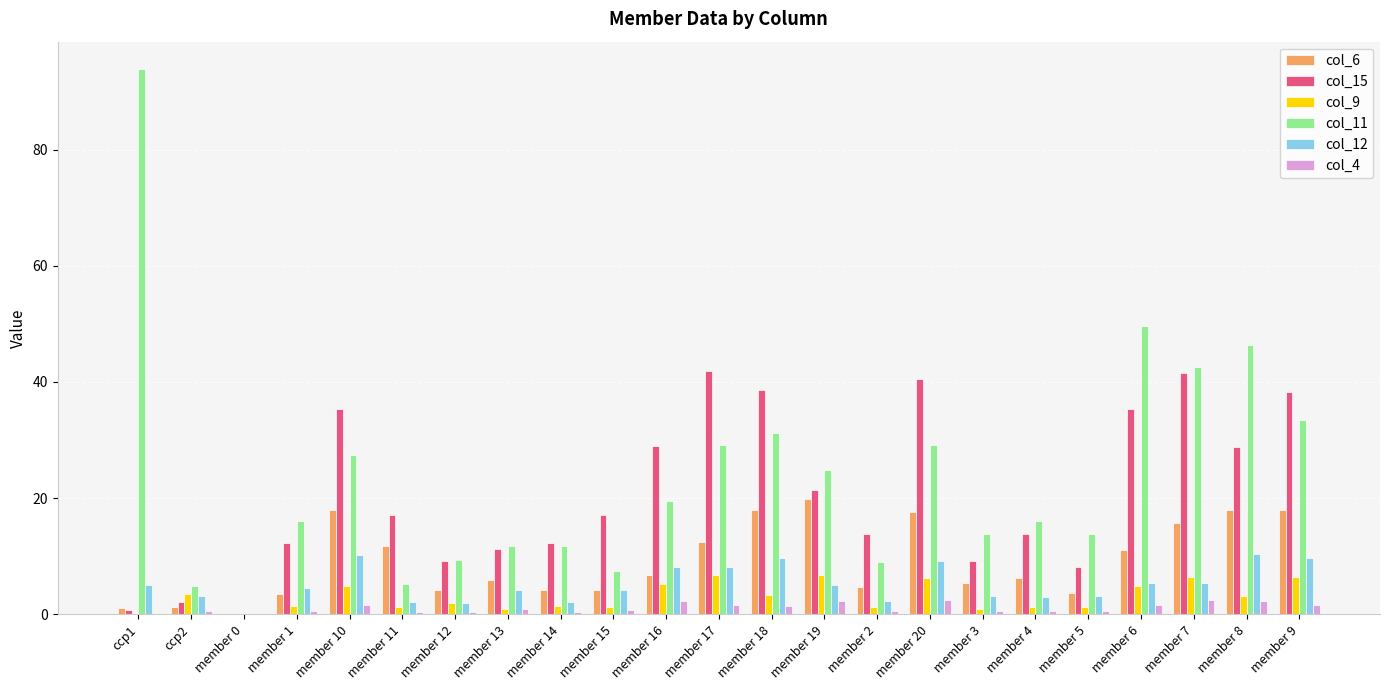

What is the approximate value of col_4 at member 16?

2.3